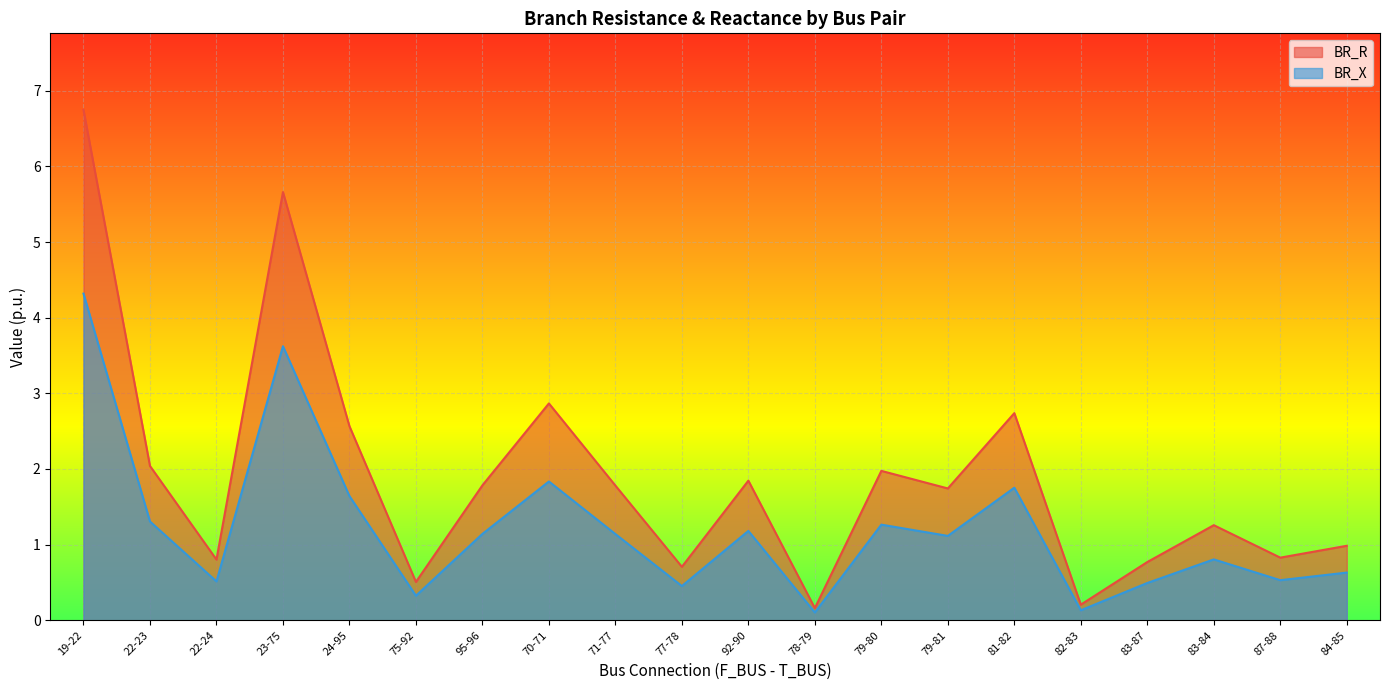

The value of BR_R at 83-87 is 0.8. True or false?

True